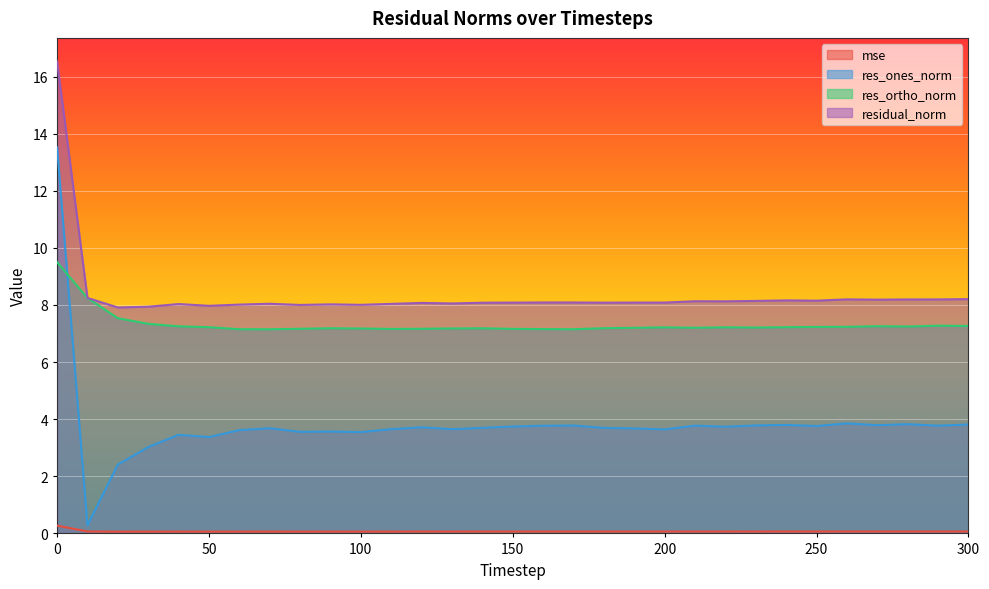

Which series has the largest total across all categories?

residual_norm